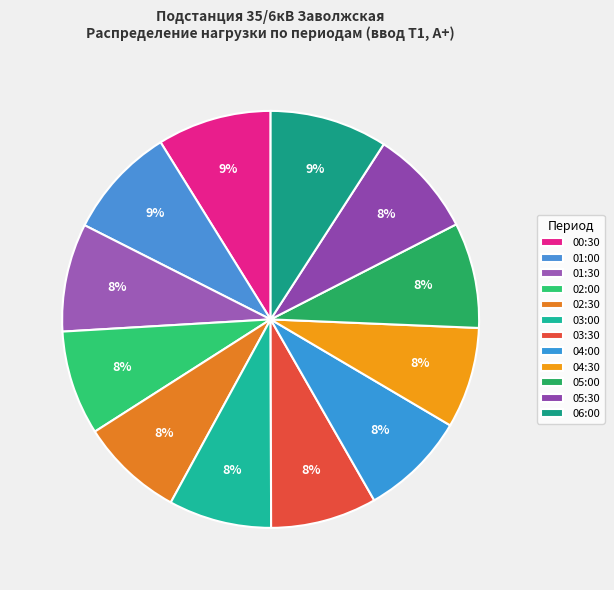

What percentage do 05:30 and 04:00 together represent?

16.6%